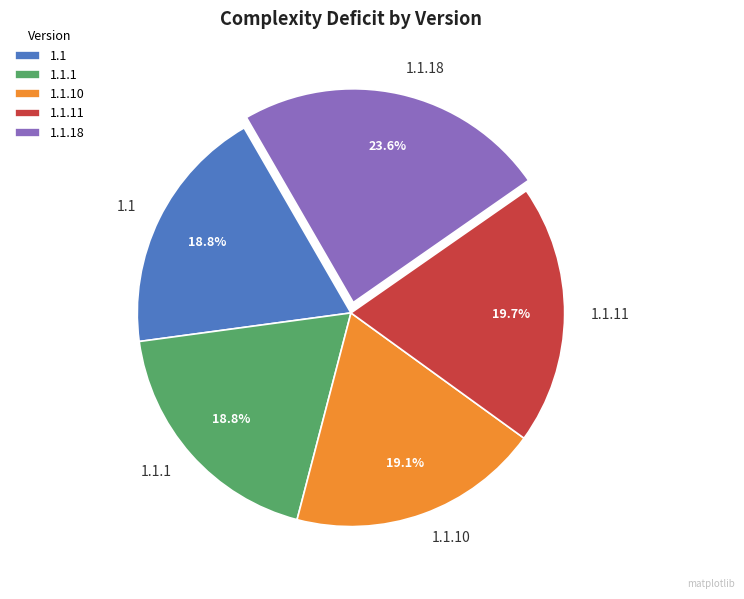

To the nearest percent, what is the difference between the 1.1 and 1.1.18 slice percentages?

5%